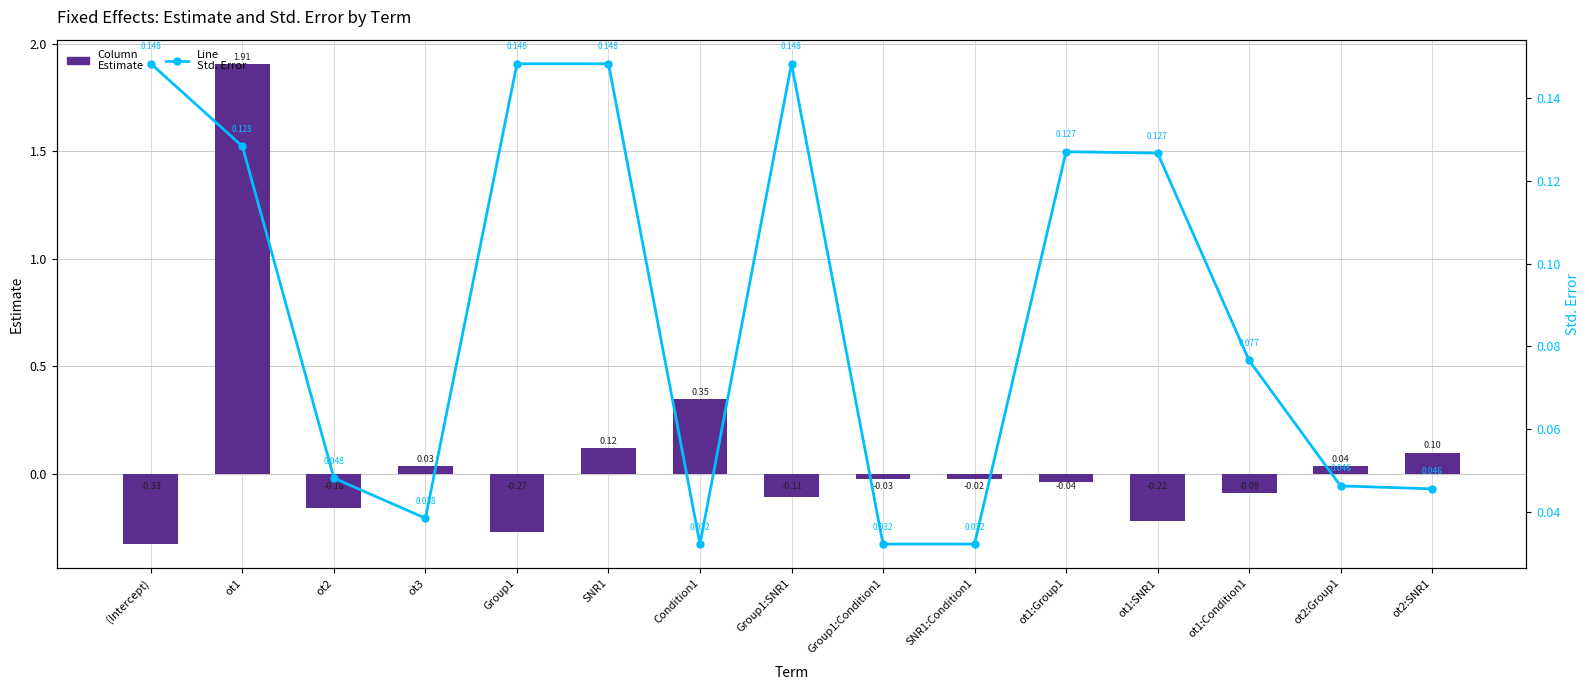

Reading right to left, what are all the values shown in this chart?

Estimate: ot2:SNR1=0.1	ot2:Group1=0.0	ot1:Condition1=-0.1	ot1:SNR1=-0.2	ot1:Group1=-0.0	SNR1:Condition1=-0.0	Group1:Condition1=-0.0	Group1:SNR1=-0.1	Condition1=0.3	SNR1=0.1	Group1=-0.3	ot3=0.0	ot2=-0.2	ot1=1.9	(Intercept)=-0.3
Std. Error: ot2:SNR1=0.0	ot2:Group1=0.0	ot1:Condition1=0.1	ot1:SNR1=0.1	ot1:Group1=0.1	SNR1:Condition1=0.0	Group1:Condition1=0.0	Group1:SNR1=0.1	Condition1=0.0	SNR1=0.1	Group1=0.1	ot3=0.0	ot2=0.0	ot1=0.1	(Intercept)=0.1